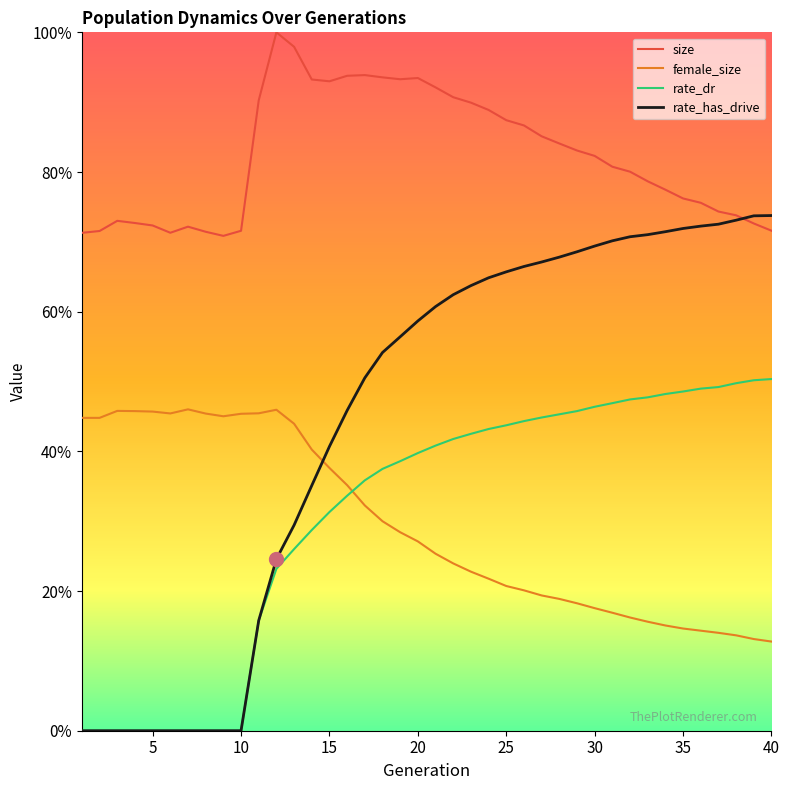

Reading left to right, transcribe all the data shown in this chart.

size: 0.7	0.7	0.7	0.7	0.7	0.7	0.7	0.7	0.7	0.7	0.9	1.0	1.0	0.9	0.9	0.9	0.9	0.9	0.9	0.9	0.9	0.9	0.9	0.9	0.9	0.9	0.9	0.8	0.8	0.8	0.8	0.8	0.8	0.8	0.8	0.8	0.7	0.7	0.7	0.7
female_size: 0.4	0.4	0.5	0.5	0.5	0.5	0.5	0.5	0.5	0.5	0.5	0.5	0.4	0.4	0.4	0.4	0.3	0.3	0.3	0.3	0.3	0.2	0.2	0.2	0.2	0.2	0.2	0.2	0.2	0.2	0.2	0.2	0.2	0.2	0.1	0.1	0.1	0.1	0.1	0.1
rate_dr: 0.0	0.0	0.0	0.0	0.0	0.0	0.0	0.0	0.0	0.0	0.2	0.2	0.3	0.3	0.3	0.3	0.4	0.4	0.4	0.4	0.4	0.4	0.4	0.4	0.4	0.4	0.4	0.5	0.5	0.5	0.5	0.5	0.5	0.5	0.5	0.5	0.5	0.5	0.5	0.5
rate_has_drive: 0.0	0.0	0.0	0.0	0.0	0.0	0.0	0.0	0.0	0.0	0.2	0.2	0.3	0.4	0.4	0.5	0.5	0.5	0.6	0.6	0.6	0.6	0.6	0.6	0.7	0.7	0.7	0.7	0.7	0.7	0.7	0.7	0.7	0.7	0.7	0.7	0.7	0.7	0.7	0.7